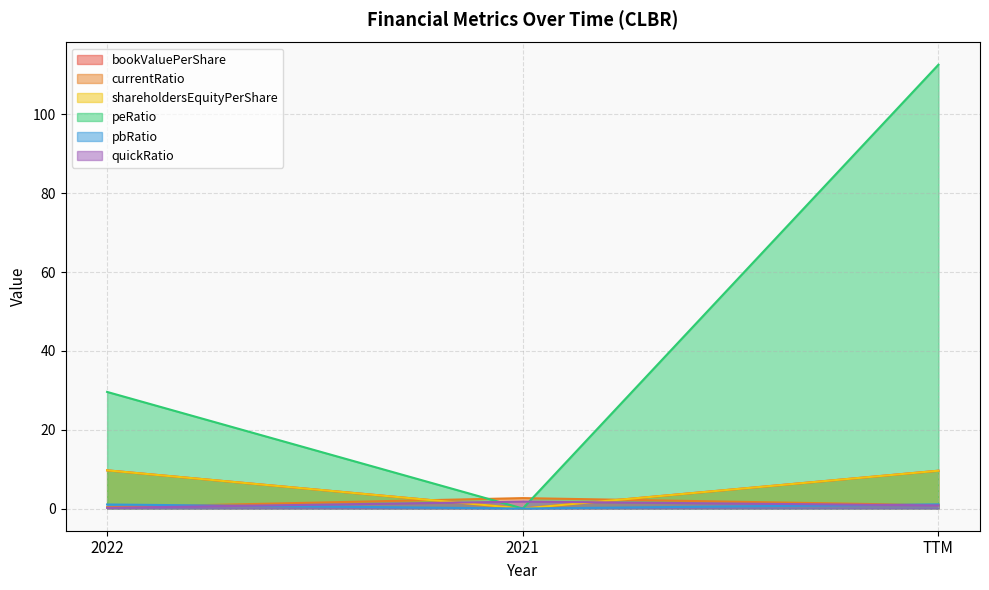

Reading left to right, list all the values displayed in this chart.

bookValuePerShare: 9.7	0.0	9.6
currentRatio: 0.3	2.6	0.8
shareholdersEquityPerShare: 9.7	0.0	9.6
peRatio: 29.6	0.0	112.6
pbRatio: 1.0	0.0	1.1
quickRatio: 0.2	1.8	0.8